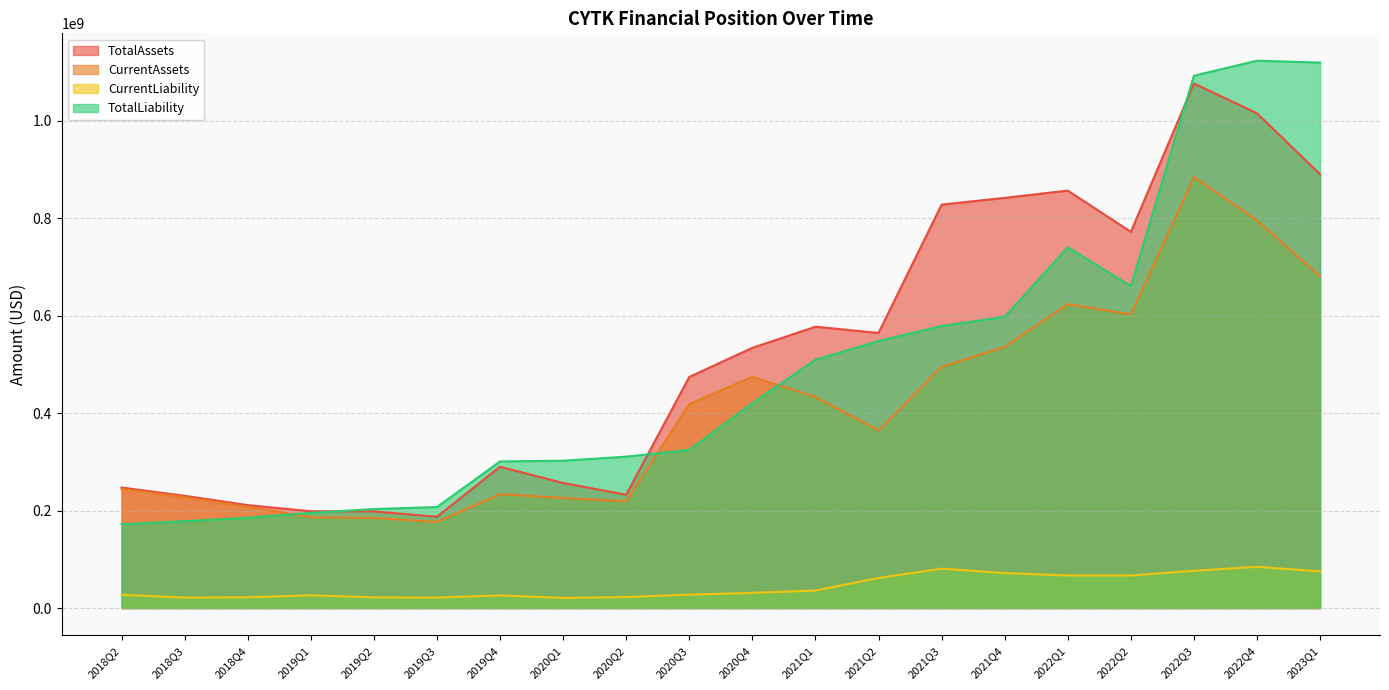

At 2021Q1, list the series in order from smallest to largest.

CurrentLiability, CurrentAssets, TotalLiability, TotalAssets